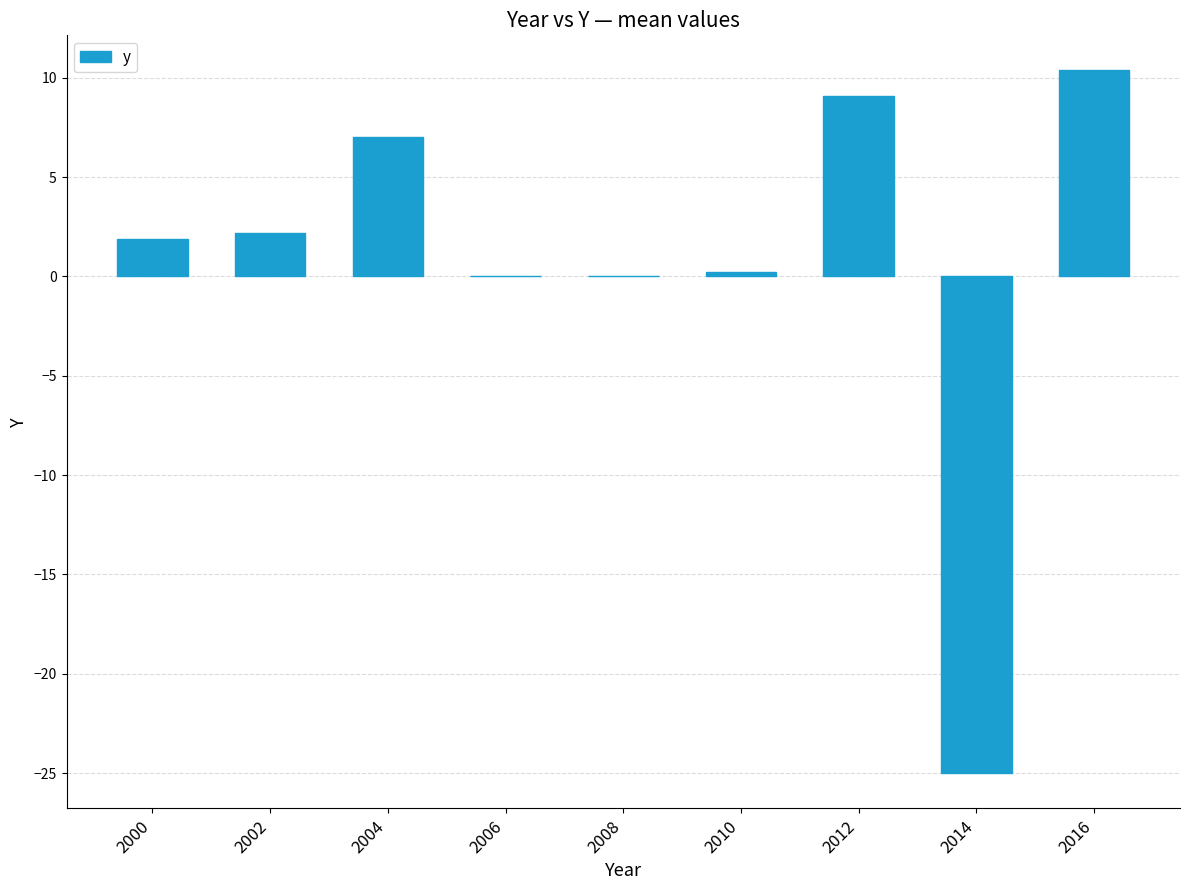

How many series are shown in this chart?

1